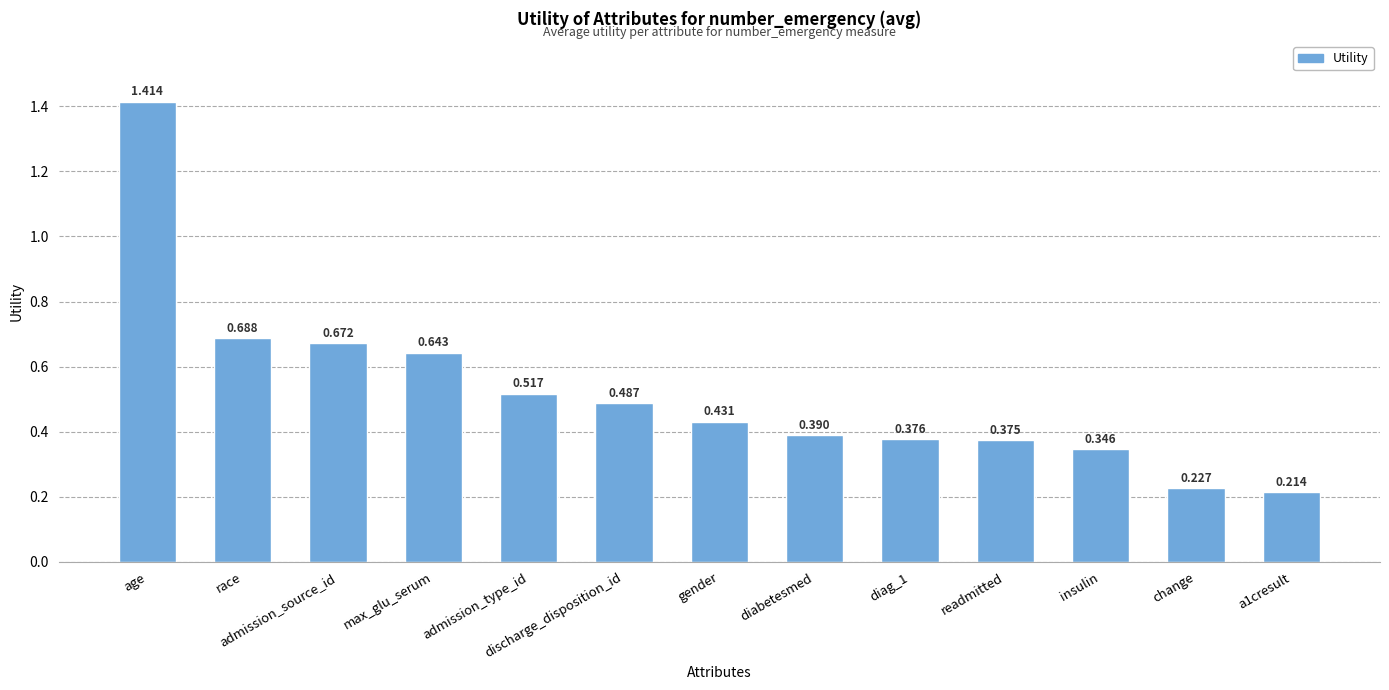

What position from the left is insulin?

11